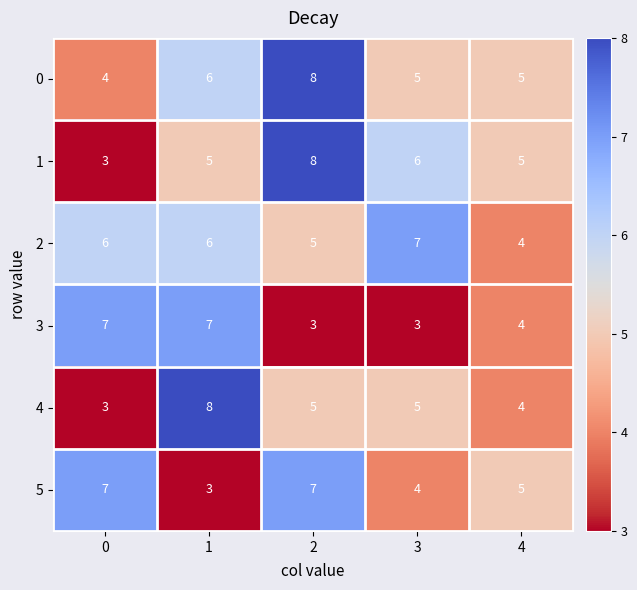

Is it true that 2 equals 3 at 0?

False